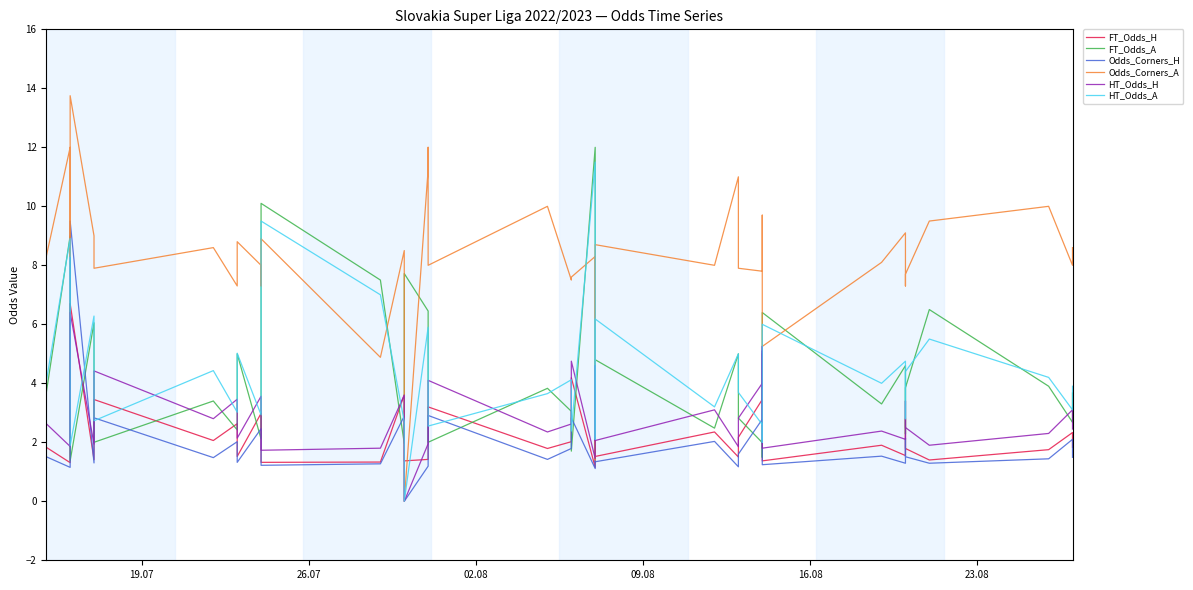

How many series are shown in this chart?

6